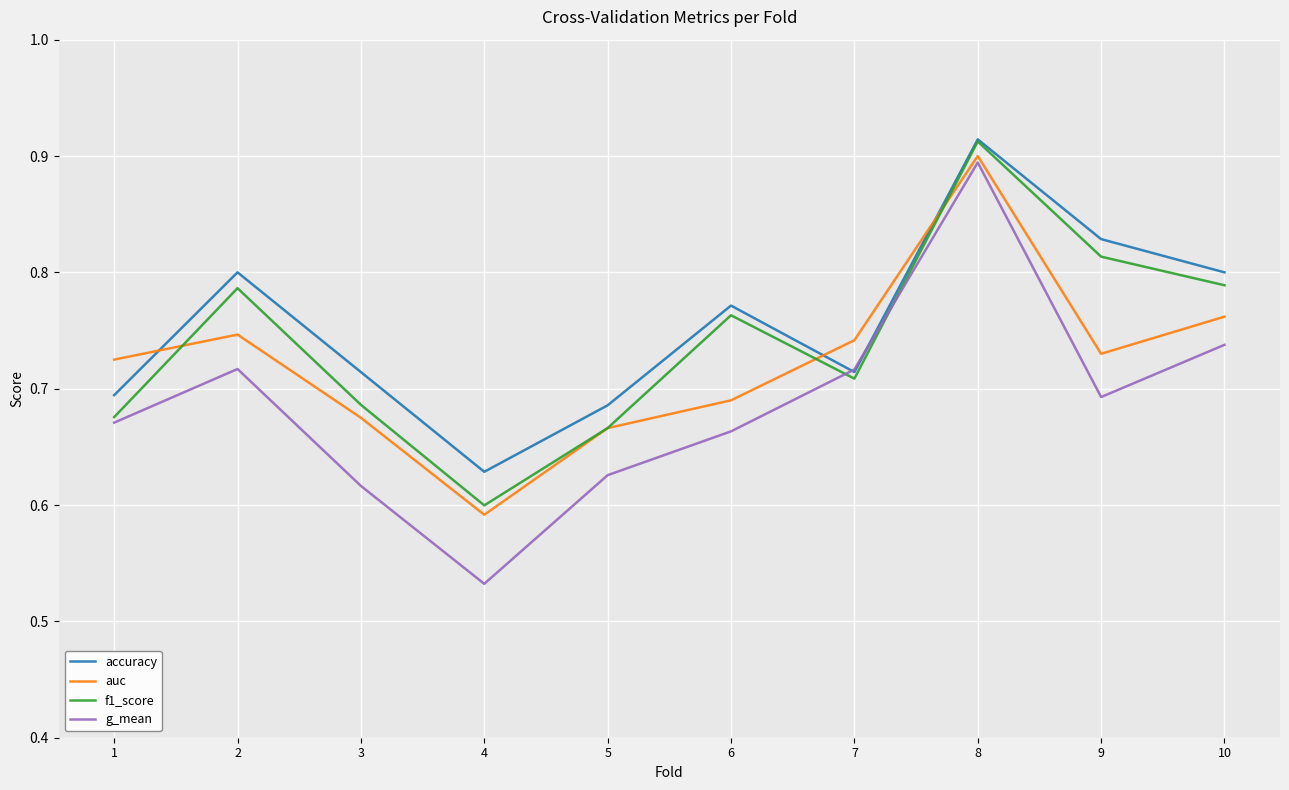

In g_mean, how many points are lower than both neighbors (excluding endpoints)?

2